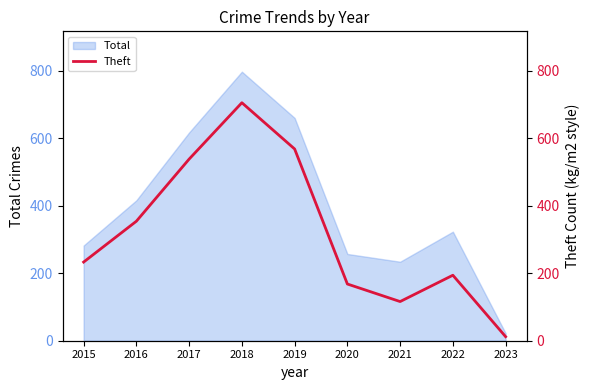

What is the maximum value for Total?

797